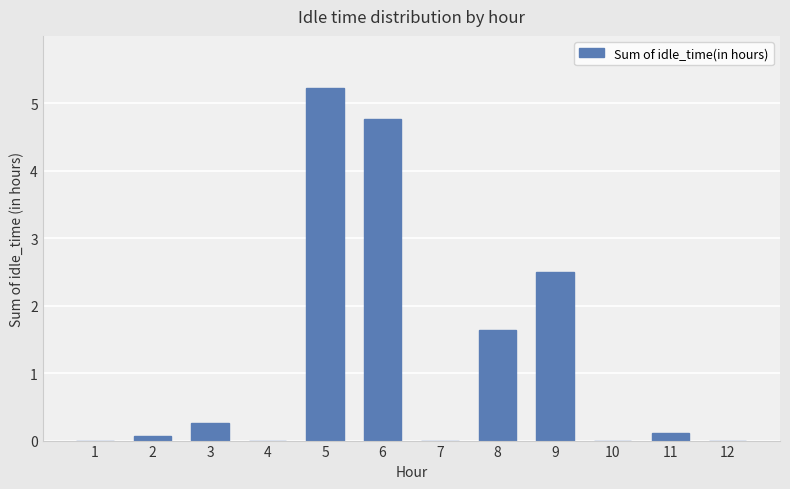

At which category does the chart reach its peak across all series?

5